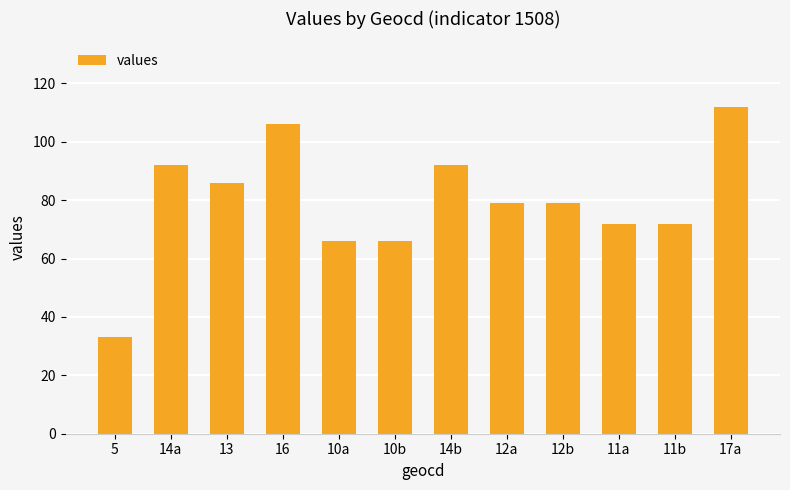

What is the ratio of the value at 10b to the value at 17a?

0.6